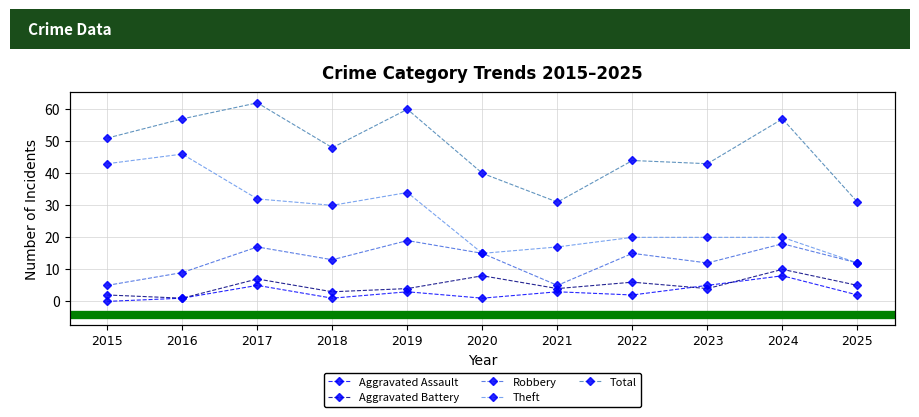

Reading left to right, what are all the values shown in this chart?

Aggravated Assault: 2015=0	2016=1	2017=5	2018=1	2019=3	2020=1	2021=3	2022=2	2023=5	2024=8	2025=2
Aggravated Battery: 2015=2	2016=1	2017=7	2018=3	2019=4	2020=8	2021=4	2022=6	2023=4	2024=10	2025=5
Robbery: 2015=5	2016=9	2017=17	2018=13	2019=19	2020=15	2021=5	2022=15	2023=12	2024=18	2025=12
Theft: 2015=43	2016=46	2017=32	2018=30	2019=34	2020=15	2021=17	2022=20	2023=20	2024=20	2025=12
Total: 2015=51	2016=57	2017=62	2018=48	2019=60	2020=40	2021=31	2022=44	2023=43	2024=57	2025=31